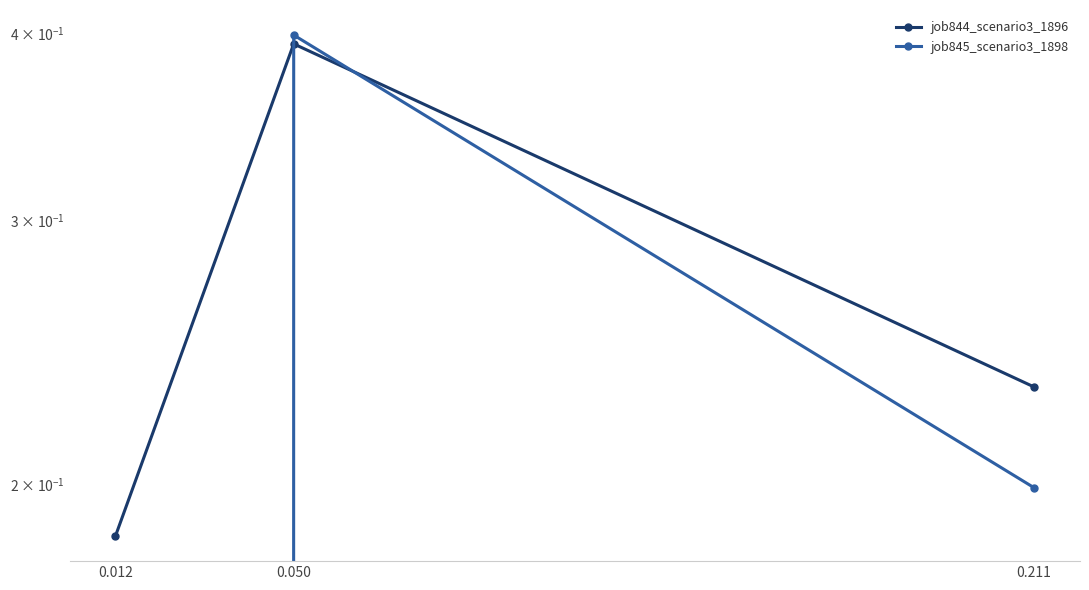

Reading left to right, what are all the values shown in this chart?

job844_scenario3_1896: 0.012=0.2	0.050=0.4	0.211=0.2
job845_scenario3_1898: 0.012=0.0	0.050=0.4	0.211=0.2